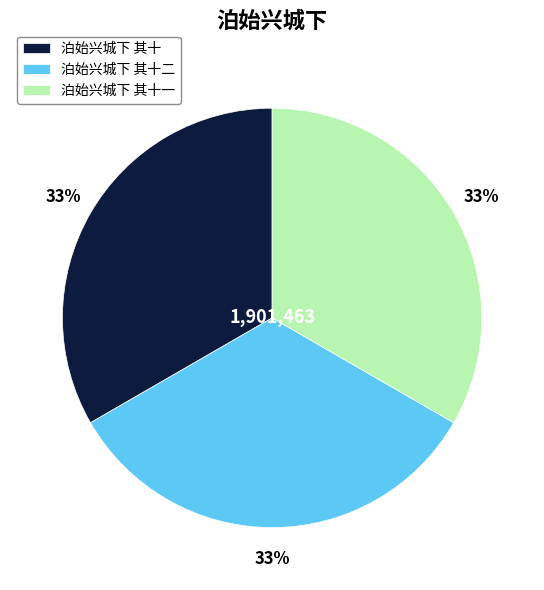

Count the number of slices in the pie.

3